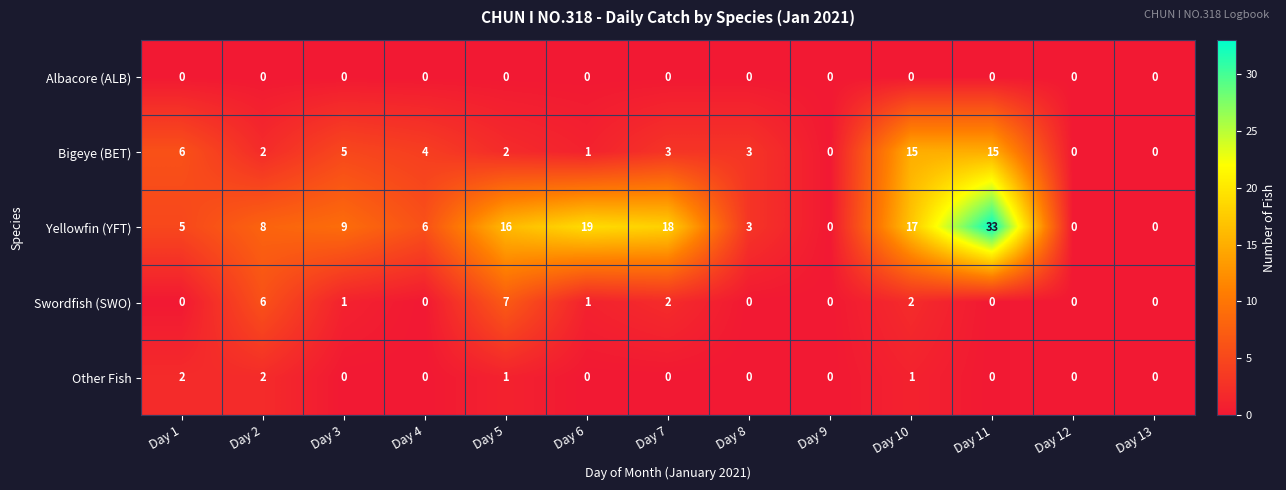

What is the difference between the maximum and minimum values in the Yellowfin (YFT) series?

33